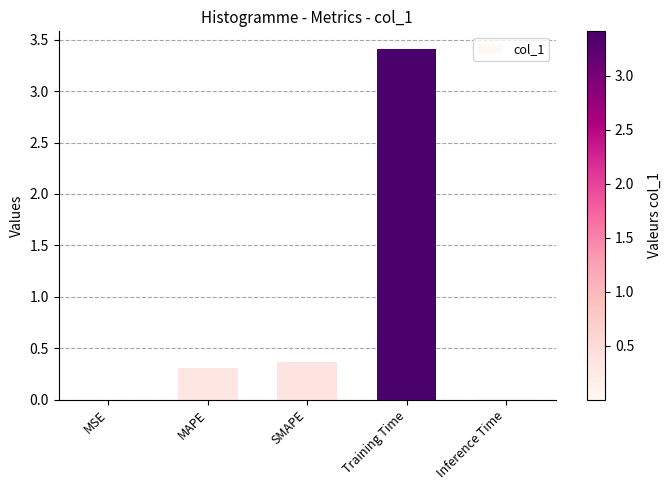

What value does the data have at MAPE?

0.3